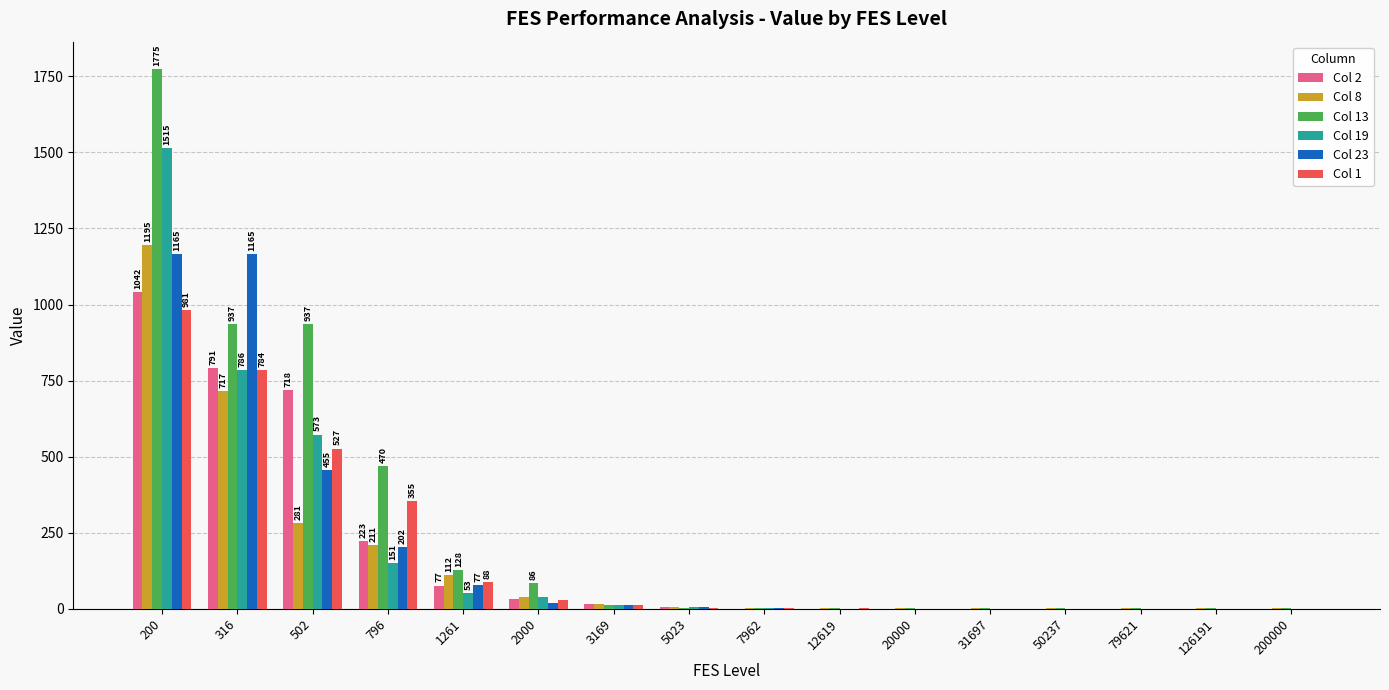

The Col 23 series shows 0.8 at 20000. True or false?

True